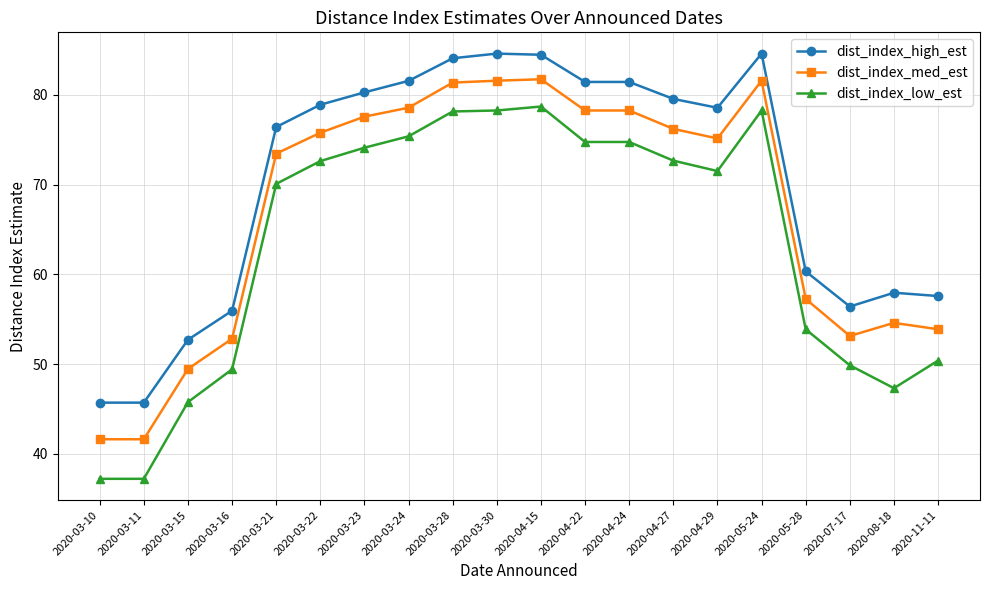

The value of dist_index_med_est at 2020-04-15 is 117.8. True or false?

False